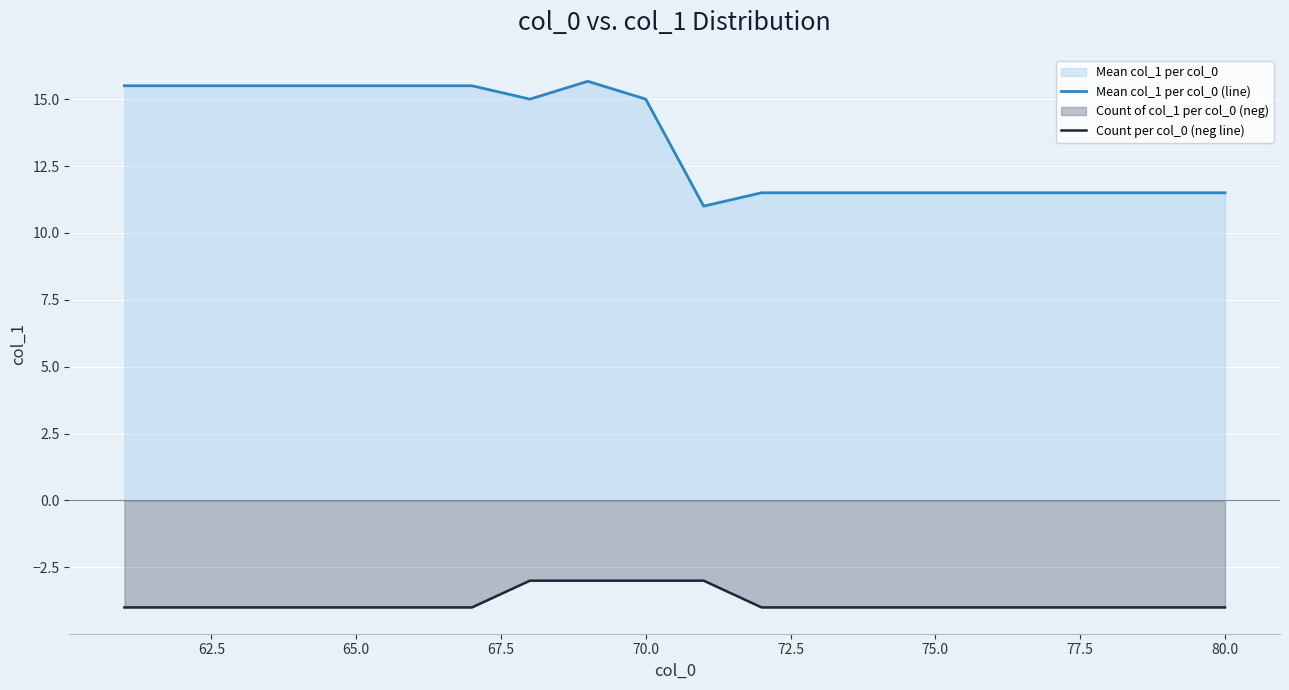

What is the difference between the maximum and minimum values in the Count per col_0 (neg line) series?

1.0